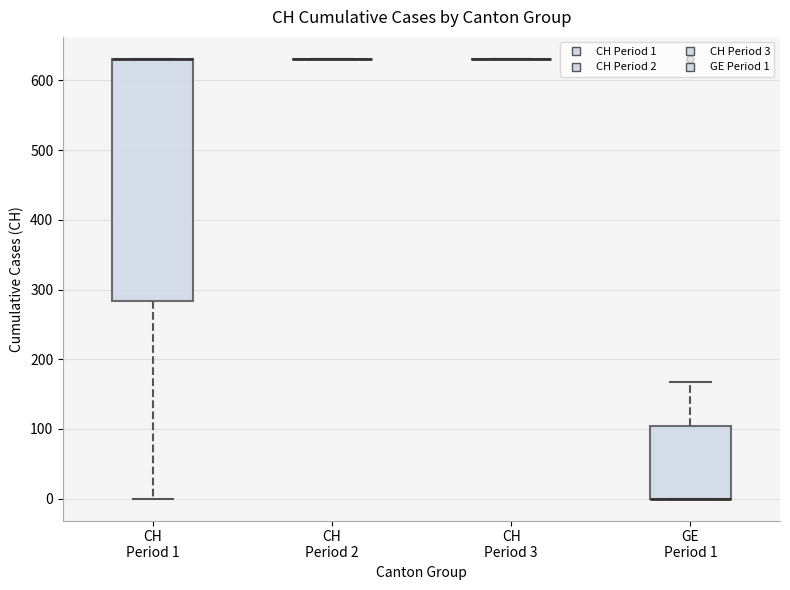

Reading left to right, transcribe this box plot: for each box, give where its median line is, the range the box spans, and where its two whiskers end, as read against the y-axis. The values are not printed on the chart, so give them approximately, as read against the axis.

CH Period 1: median 630 (drawn on the box's upper edge), box 280 to 630, whiskers 0 to 630
CH Period 2: box collapsed to a line at 630, whiskers 630 to 630
CH Period 3: box collapsed to a line at 630, whiskers 630 to 630
GE Period 1: median 0 (drawn on the box's lower edge), box 0 to 100, whiskers 0 to 170